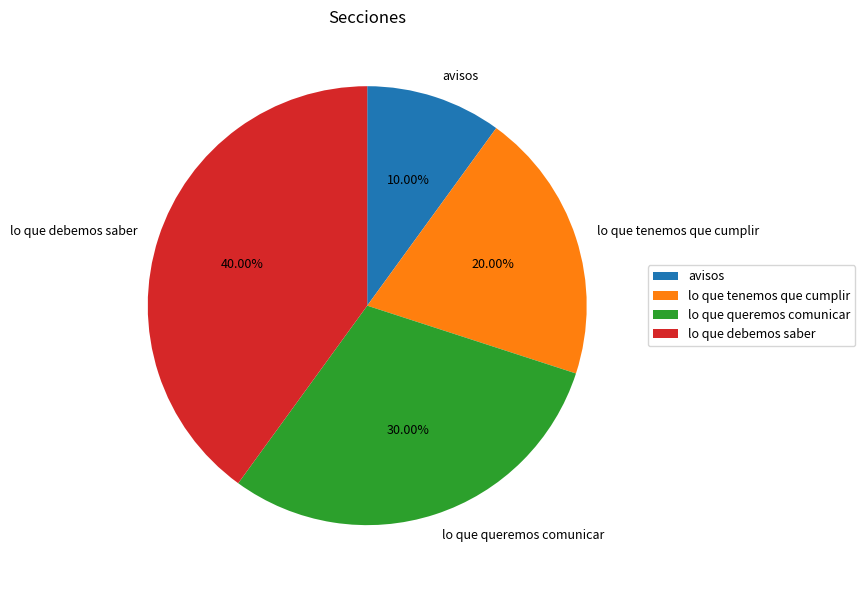

True or false: lo que queremos comunicar accounts for 23% of the total.

False